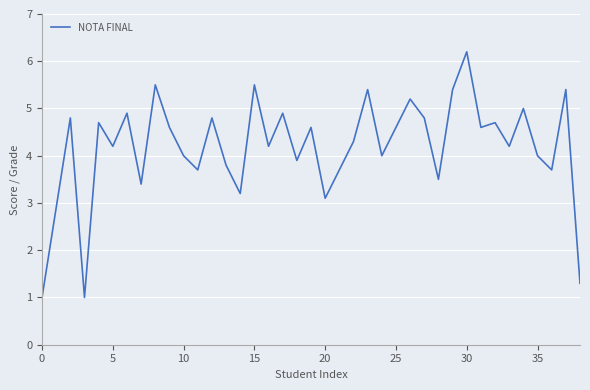

How many interior local peaks (higher than both neighbors) does the data have?

14